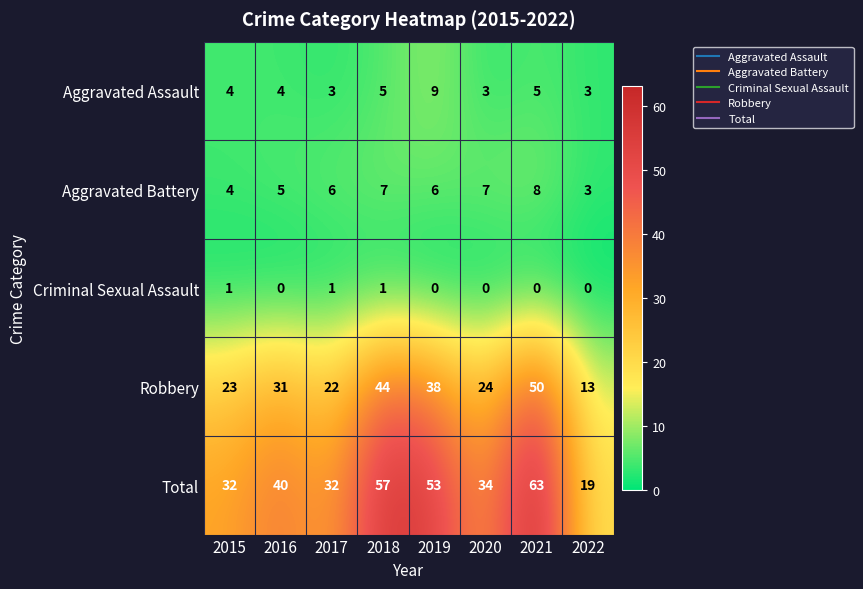

At which category does the chart reach its peak across all series?

2021